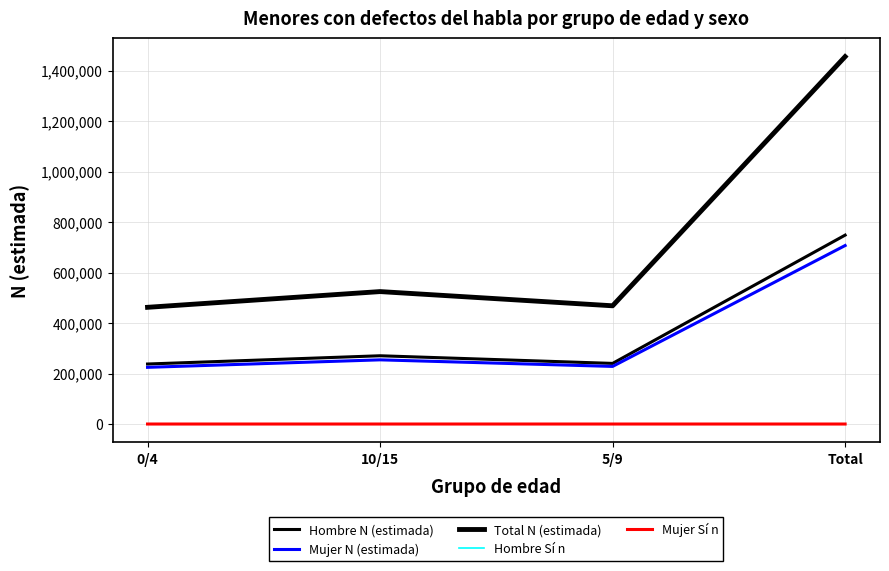

What is the difference between the maximum and minimum values in the Mujer Sí n series?

2